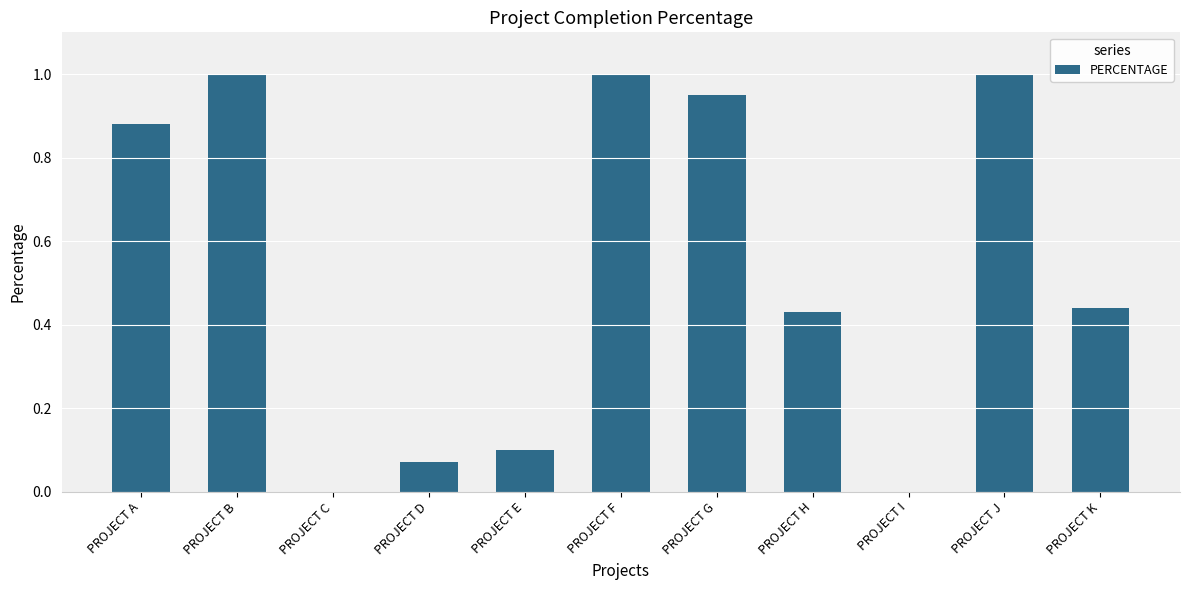

What is the greatest value displayed?

1.0